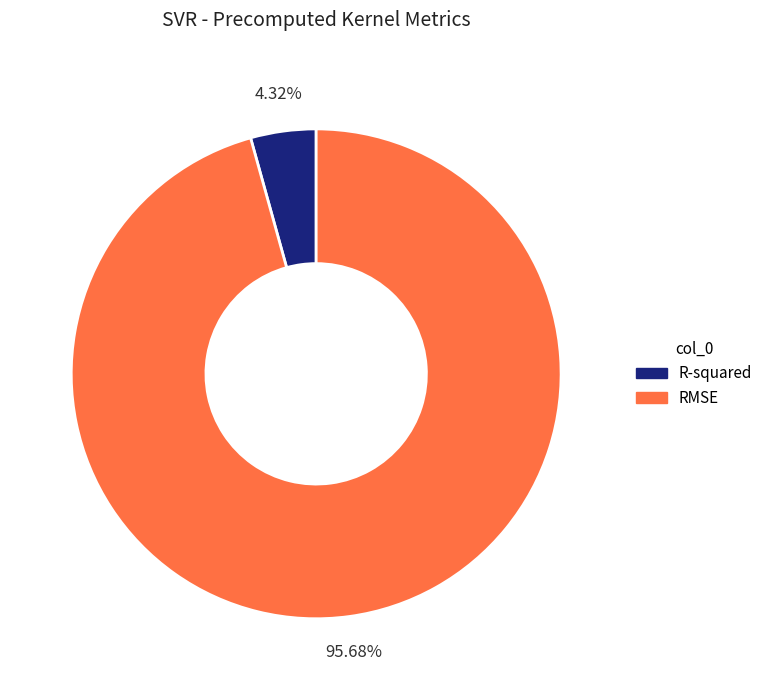

Does RMSE represent more than half of the total?

Yes